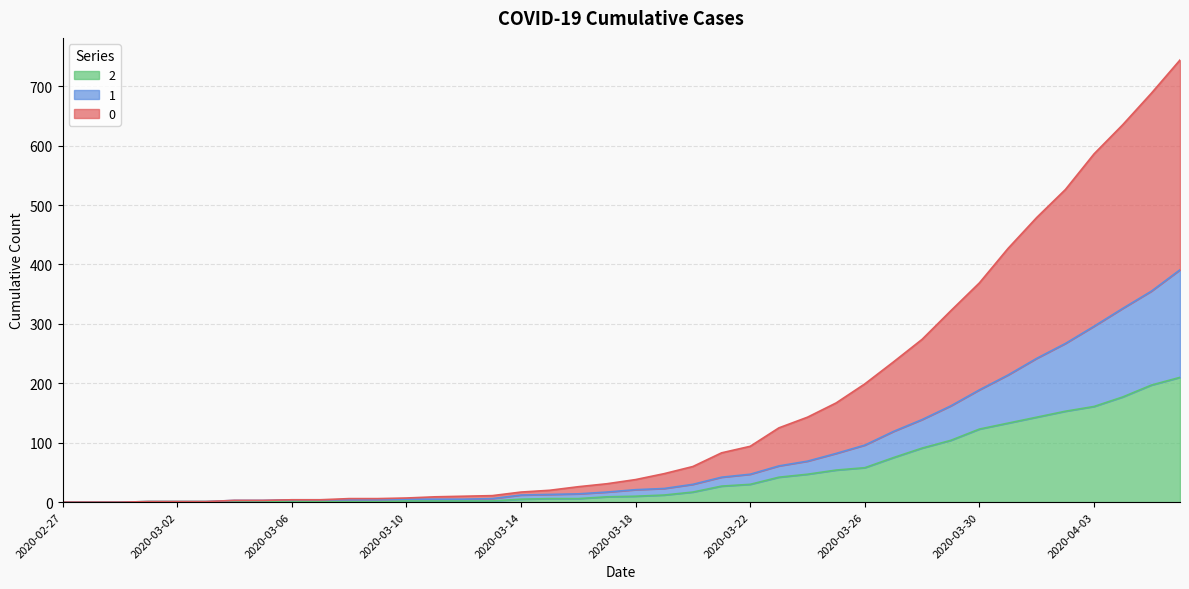

Does the chart have visible grid lines?

Yes